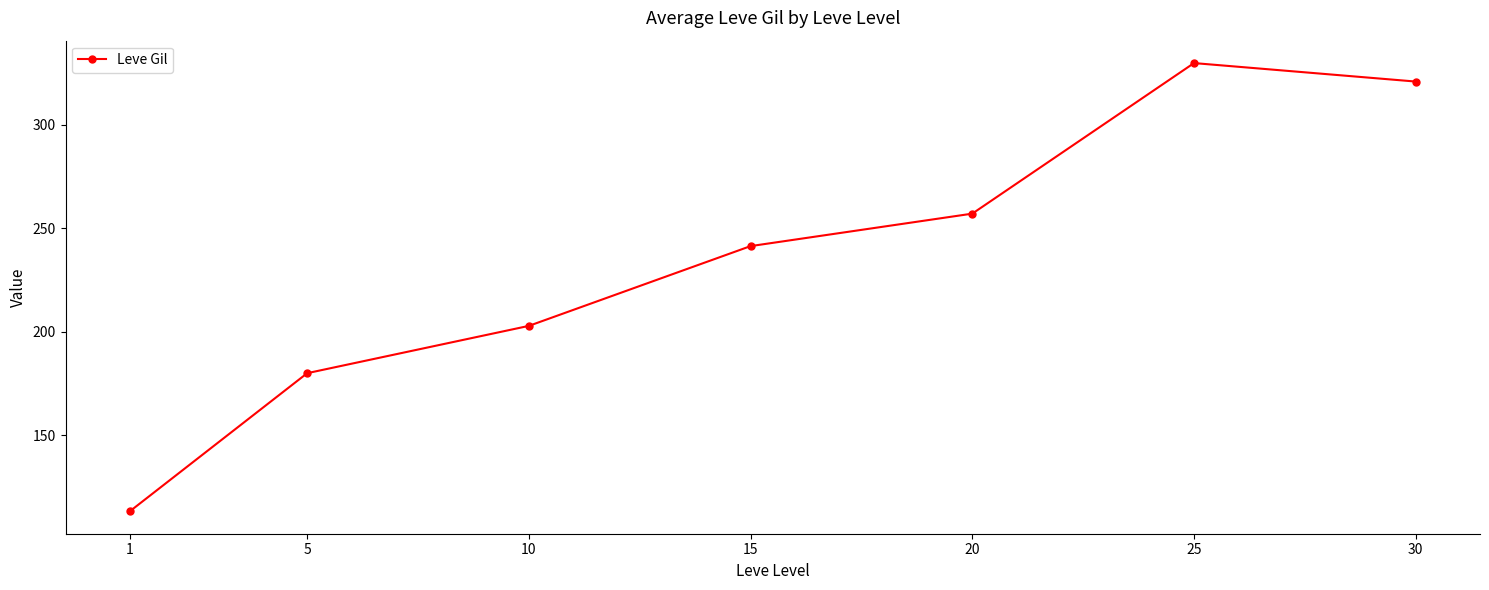

Which category has the lowest value across all series?

1